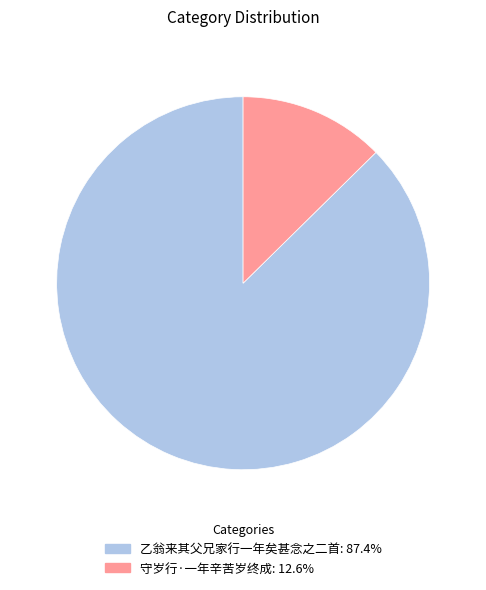

Is it true that 乙翁来其父兄家行一年矣甚念之二首 is 87% of the pie?

True